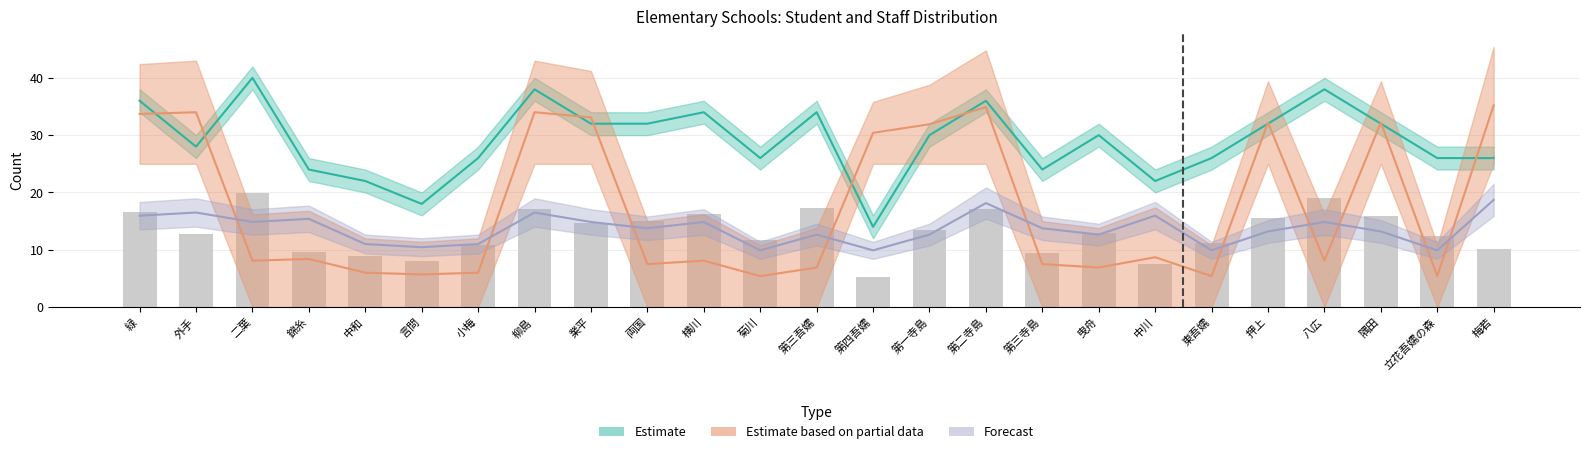

What is the value of the 普通児童数 (Estimate base) bar at the 5th from the left?

8.8